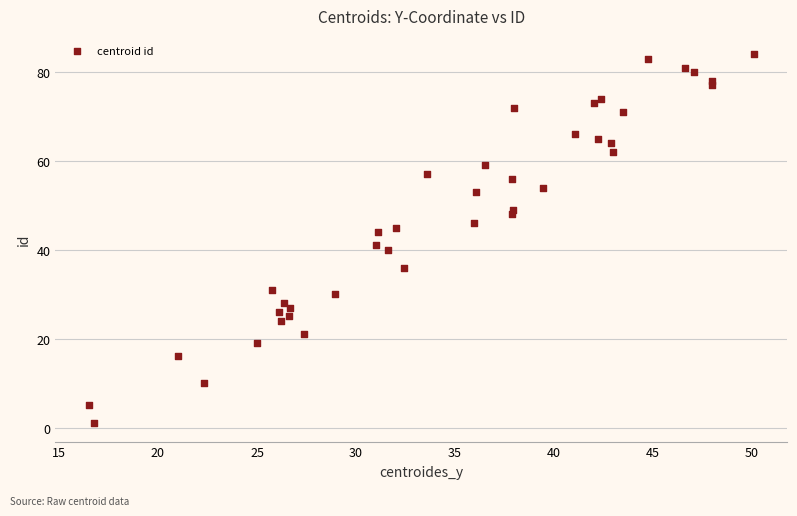

What Y value in the scatter plot is closest to 42?

41